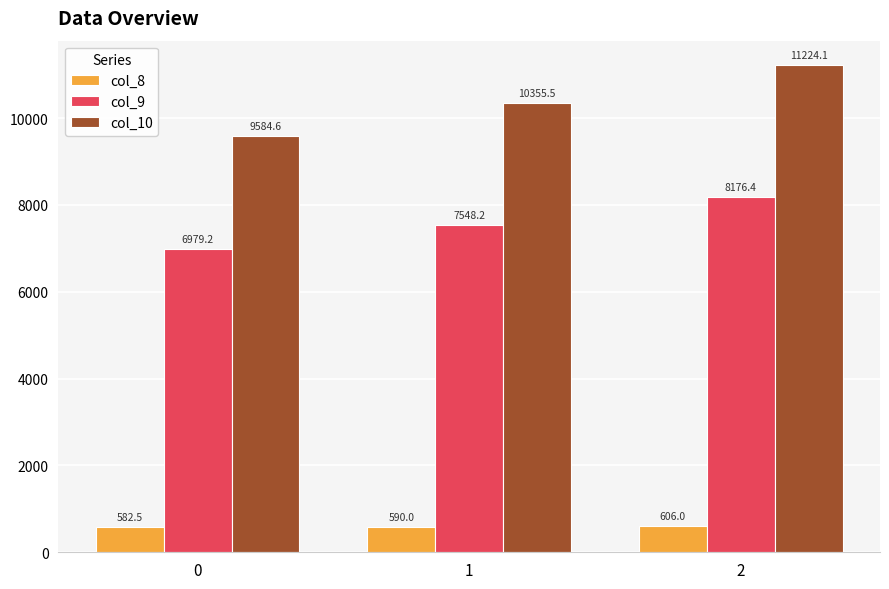

How many values in the col_9 series are below 7548?

1